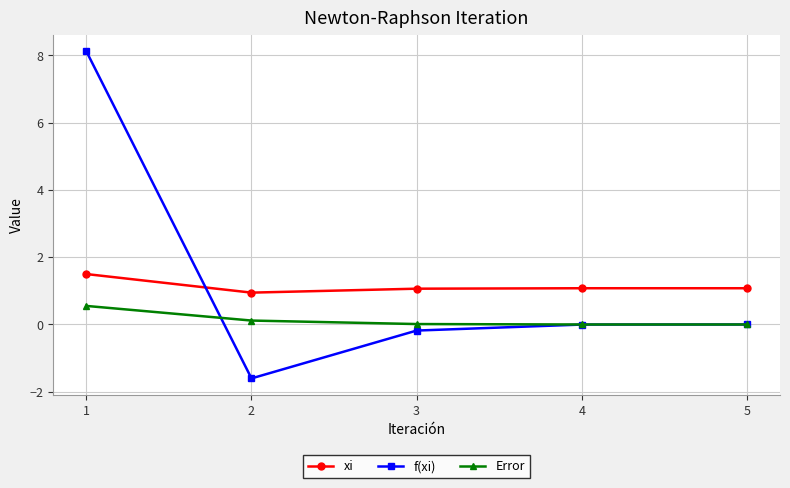

How many categories are shown in the chart?

5